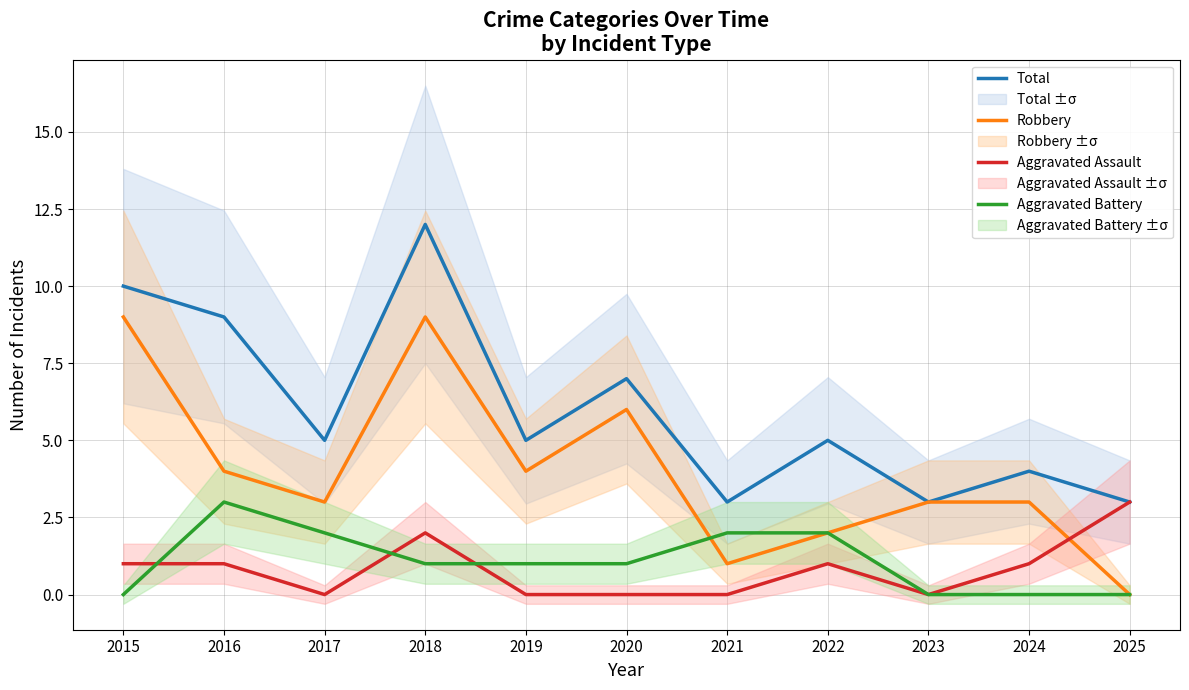

Which series has the largest total across all categories?

Total